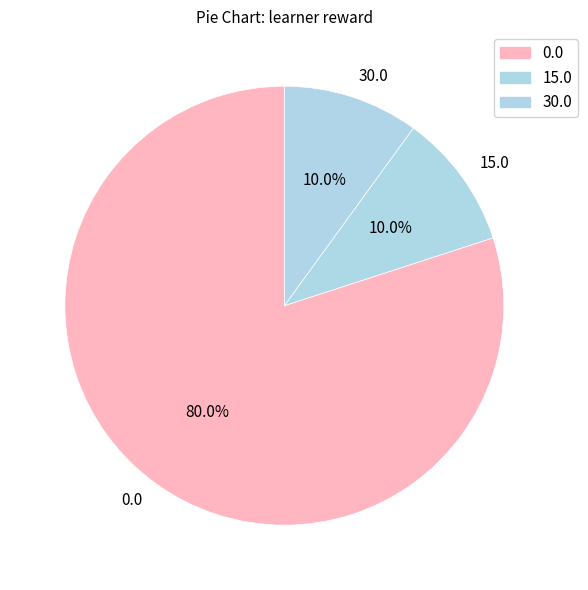

Which slice is the largest?

0.0